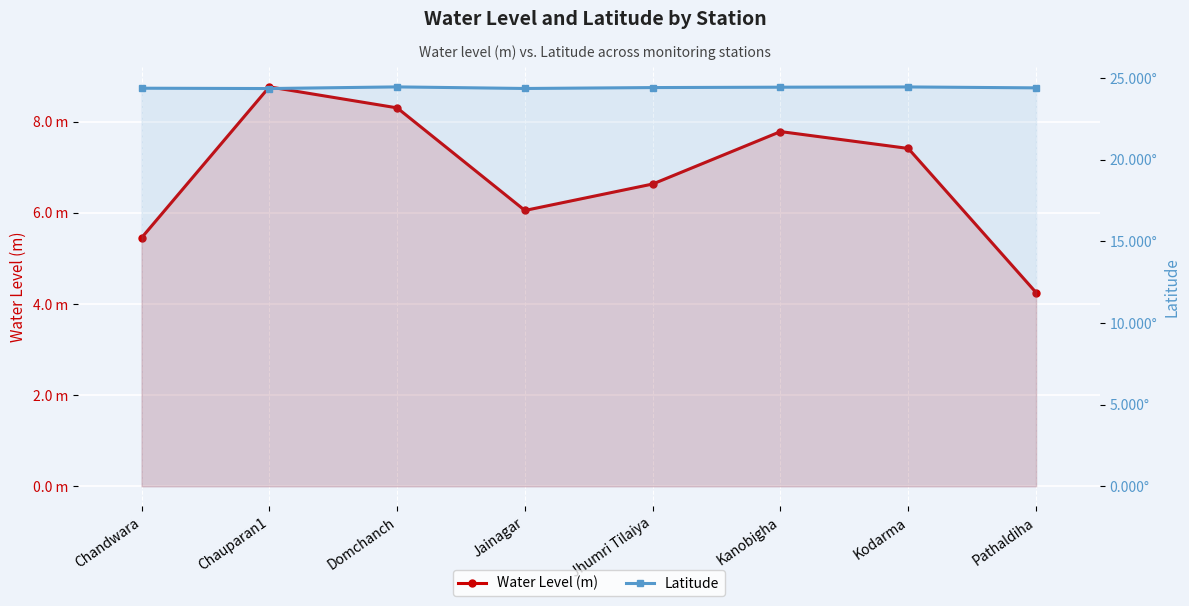

At which category is the sum across all series the highest?

Chauparan1